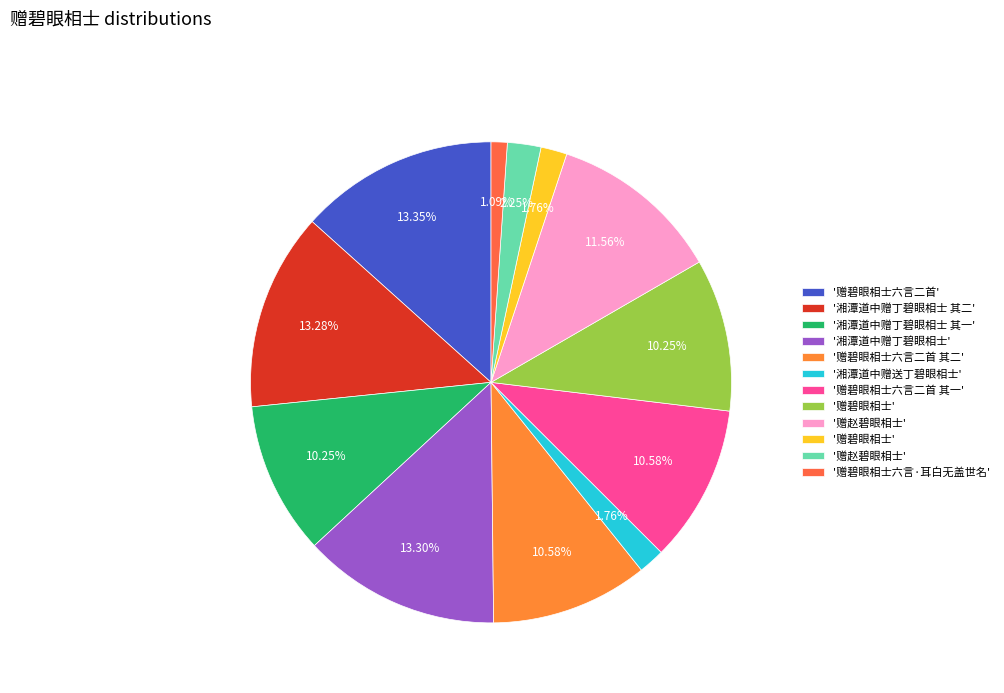

How many segments does this pie chart have?

12